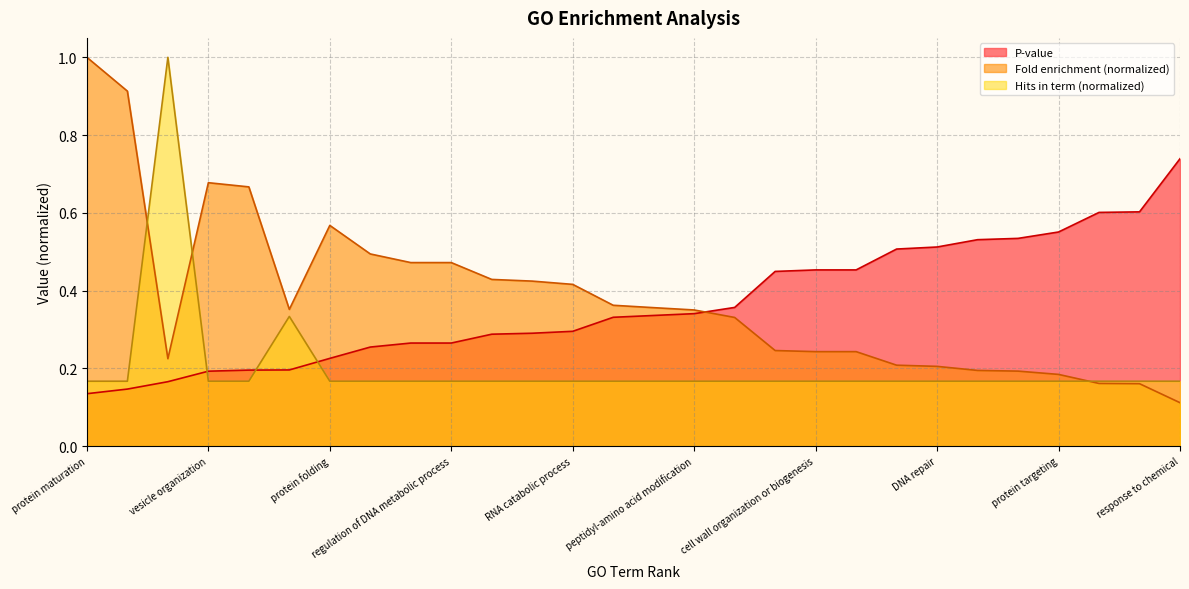

List the series in order of their peak value, highest first.

Fold enrichment, Hits in term, P-value